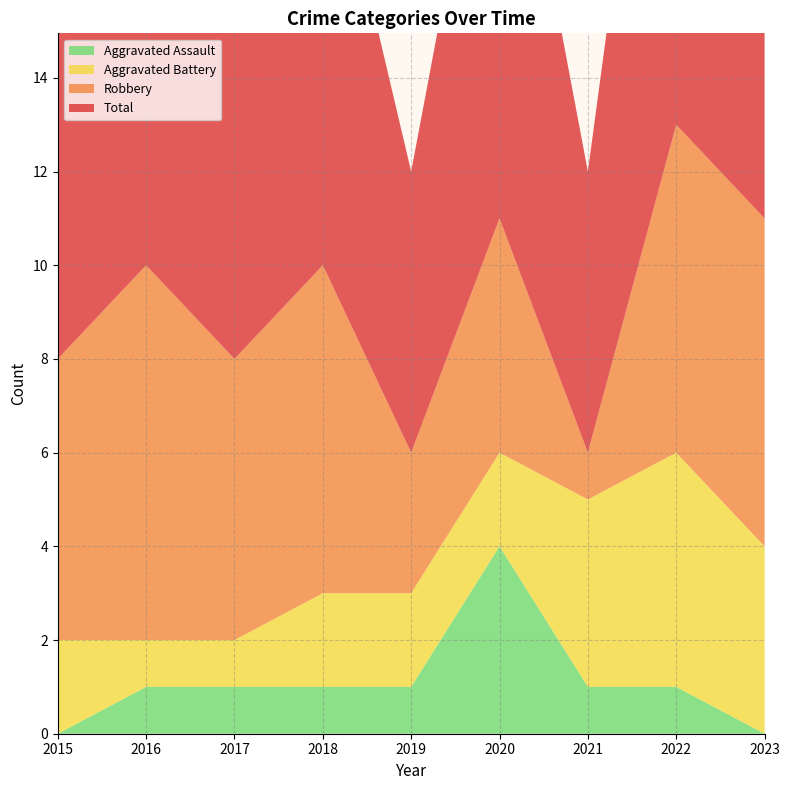

Reading left to right, transcribe all the data shown in this chart.

Aggravated Assault: 2015=0	2016=1	2017=1	2018=1	2019=1	2020=4	2021=1	2022=1	2023=0
Aggravated Battery: 2015=2	2016=1	2017=1	2018=2	2019=2	2020=2	2021=4	2022=5	2023=4
Robbery: 2015=6	2016=8	2017=6	2018=7	2019=3	2020=5	2021=1	2022=7	2023=7
Total: 2015=8	2016=10	2017=8	2018=10	2019=6	2020=11	2021=6	2022=13	2023=11